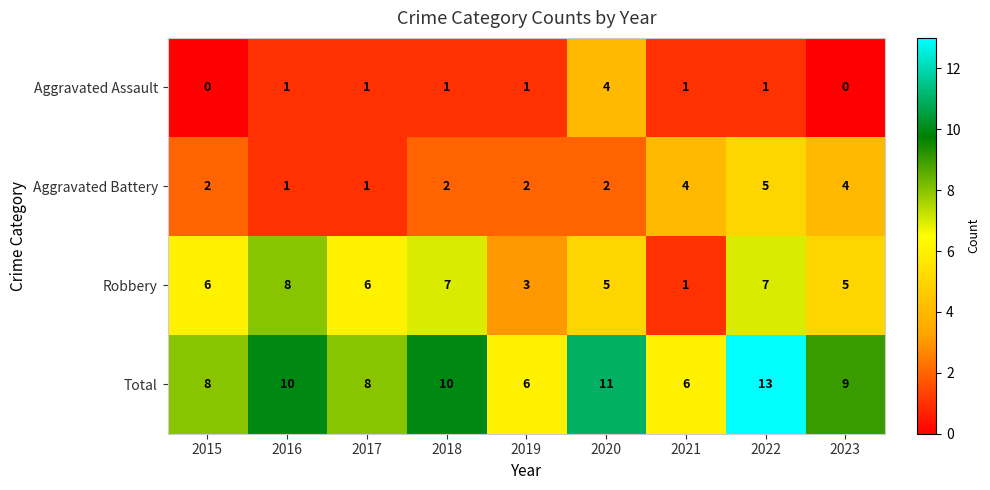

What is the greatest value displayed?

13